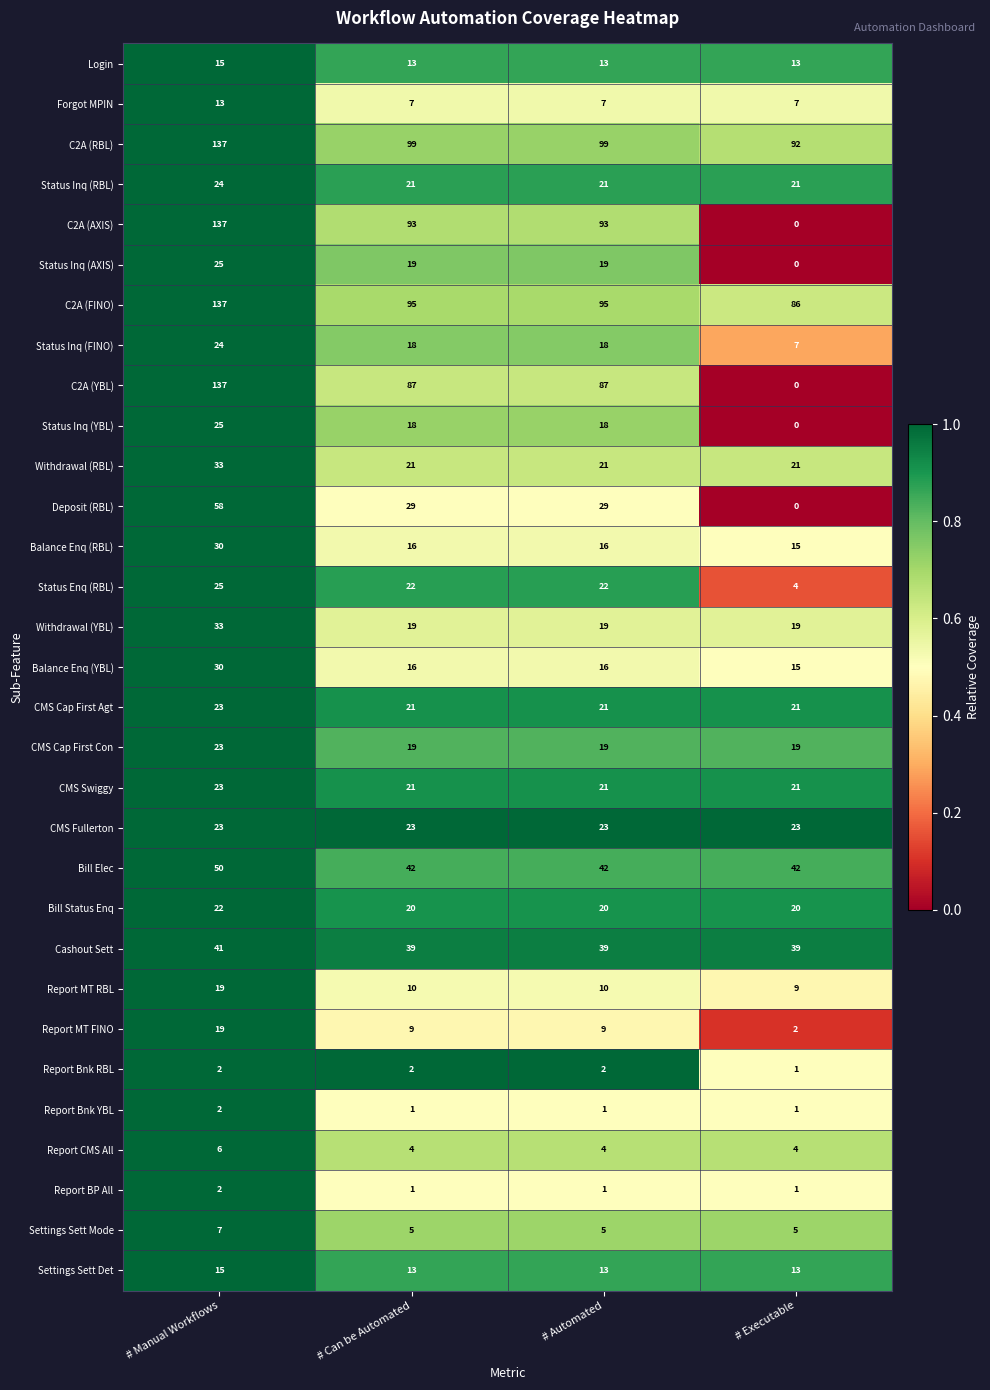

Which series has the largest total across all categories?

C2A (RBL)